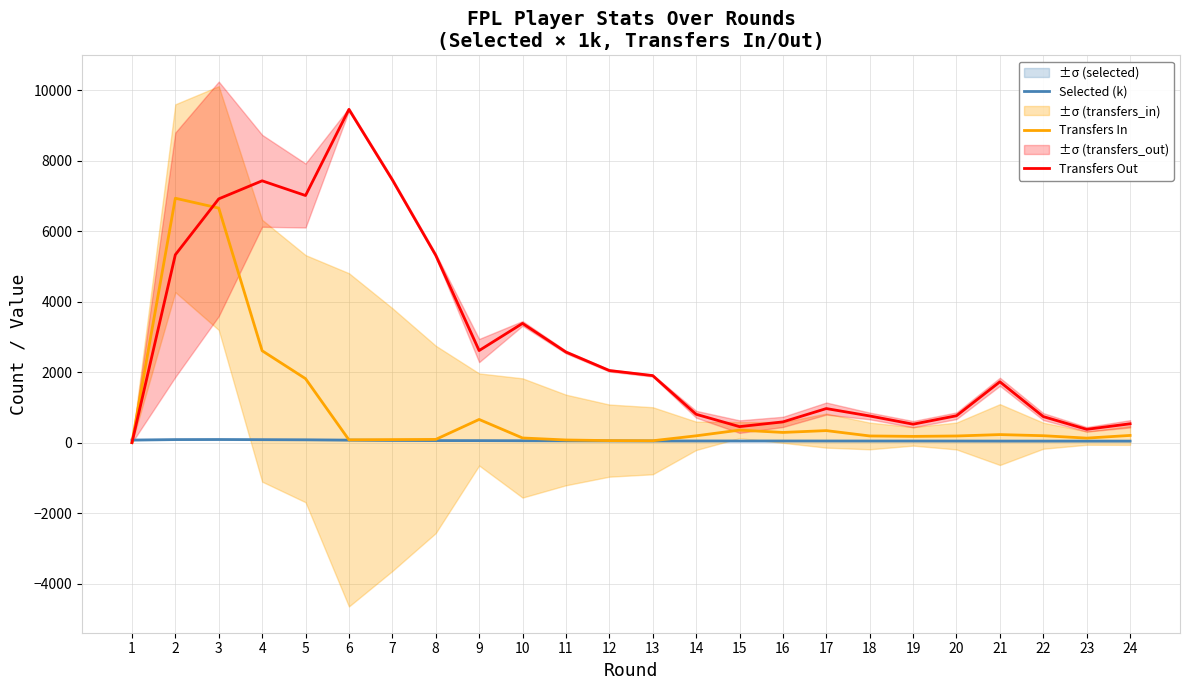

What is the sum of all Selected (k) values?

1381.9